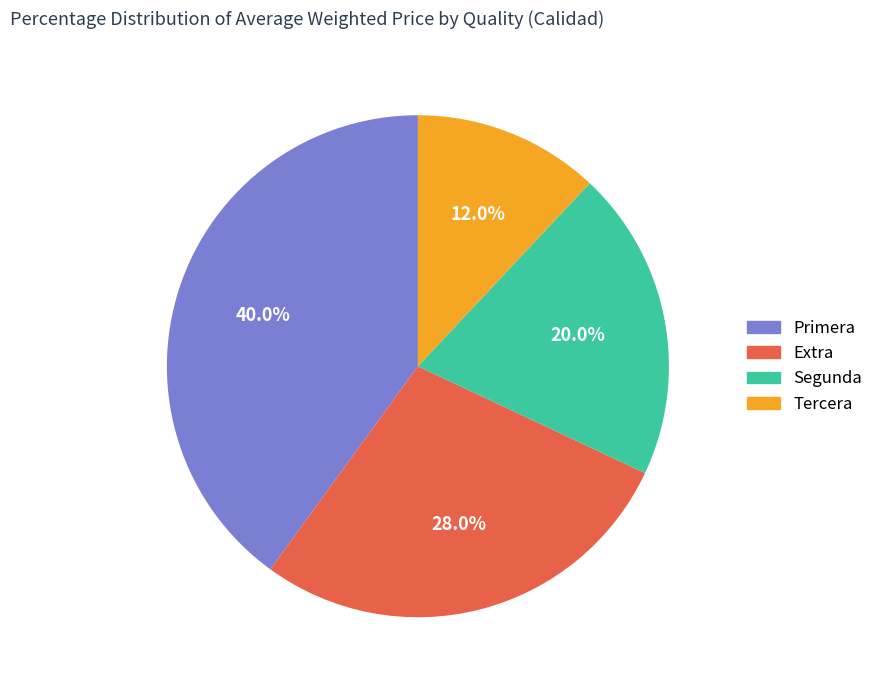

Count the number of slices in the pie.

4